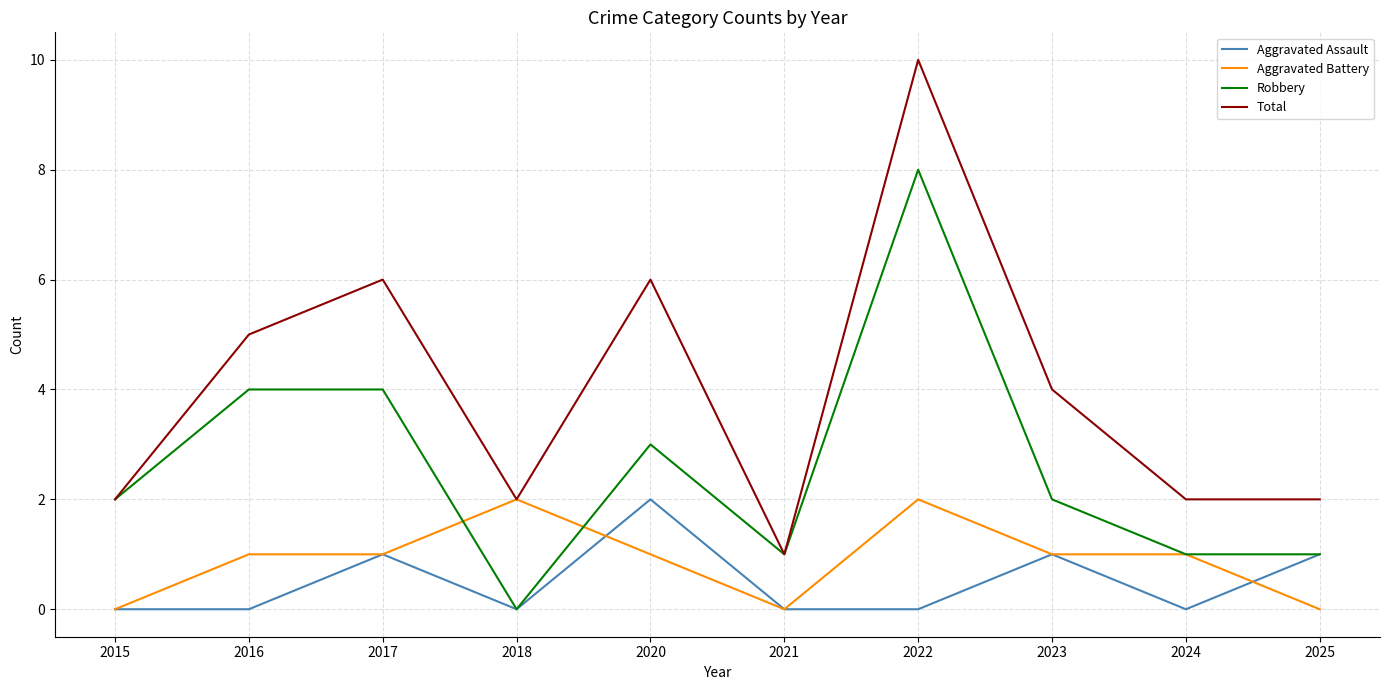

Rank the series at 2022 from lowest to highest value.

Aggravated Assault, Aggravated Battery, Robbery, Total